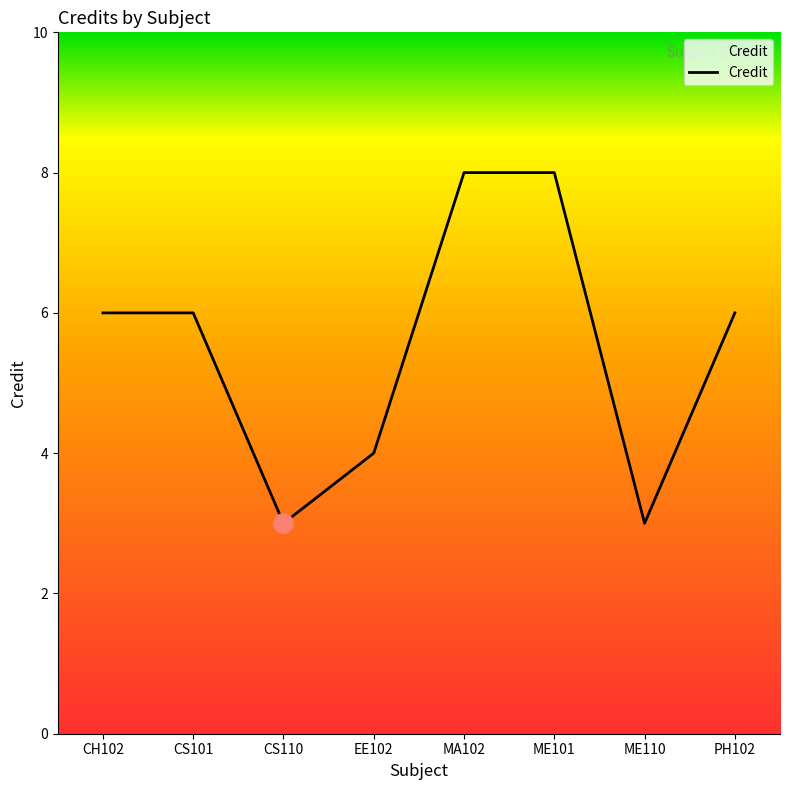

Reading left to right, transcribe all the data shown in this chart.

6	6	3	4	8	8	3	6